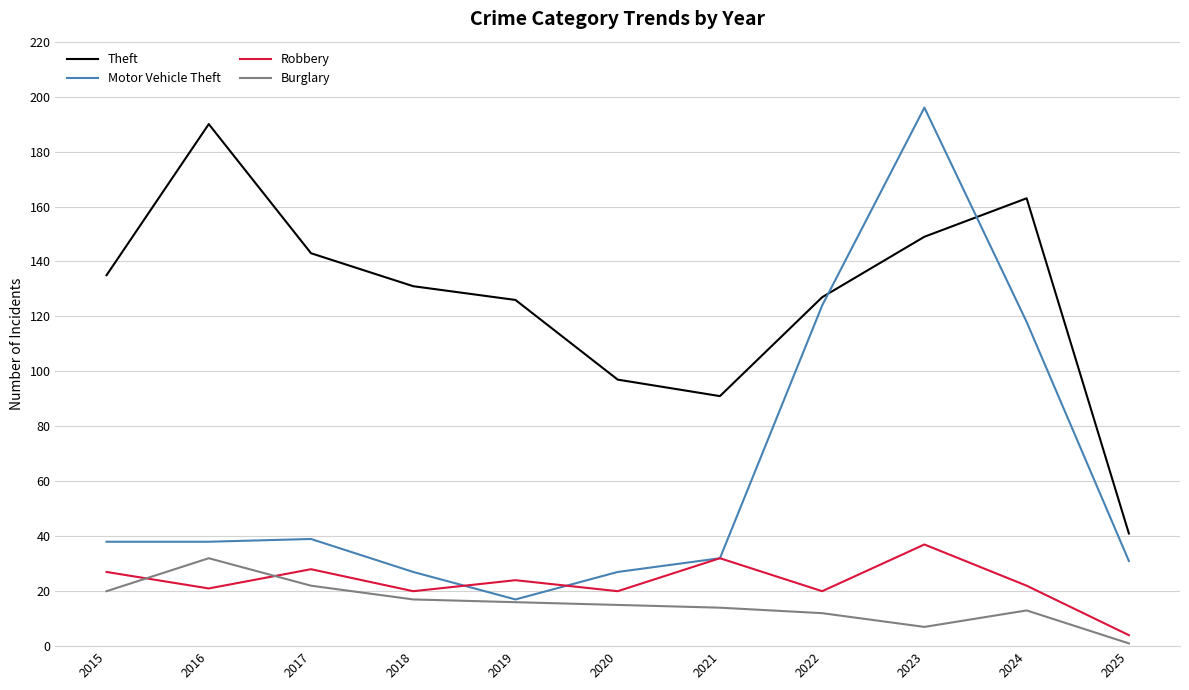

True or false: Robbery and Theft cross at least once.

False